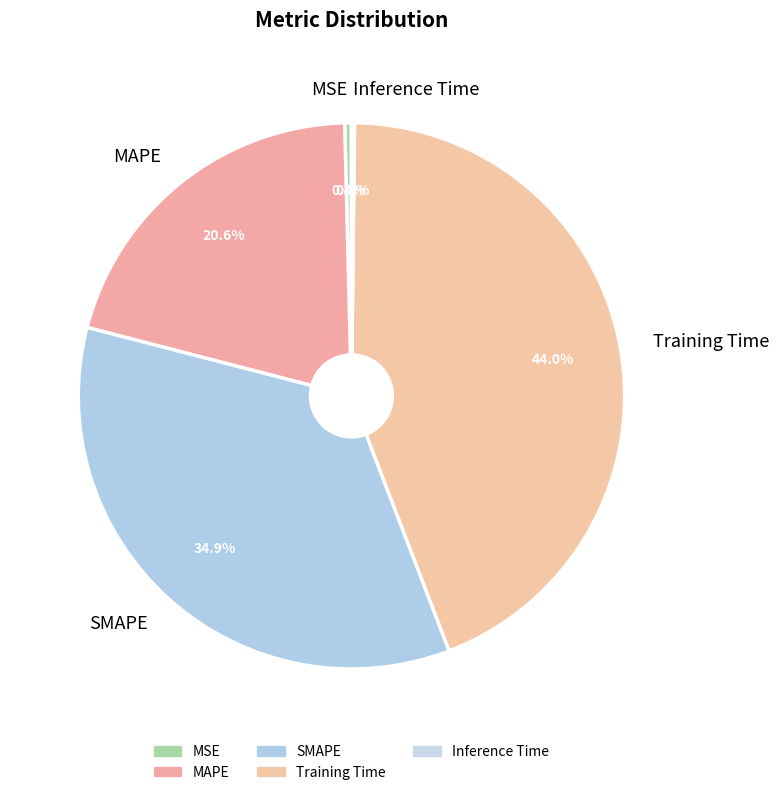

To the nearest percent, what is the average slice percentage?

20%